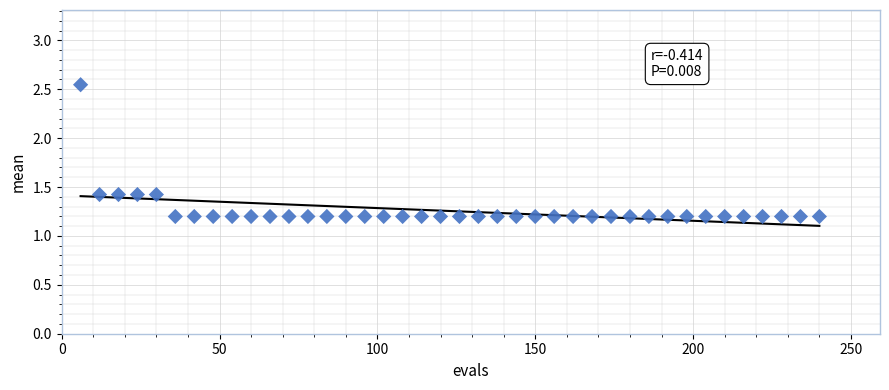

What is the range of Y values (max minus min)?

1.3